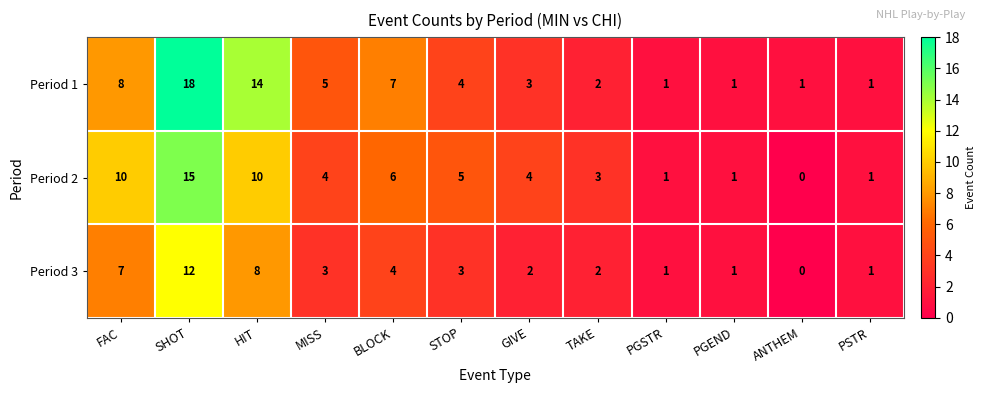

How many categories are shown in the chart?

12